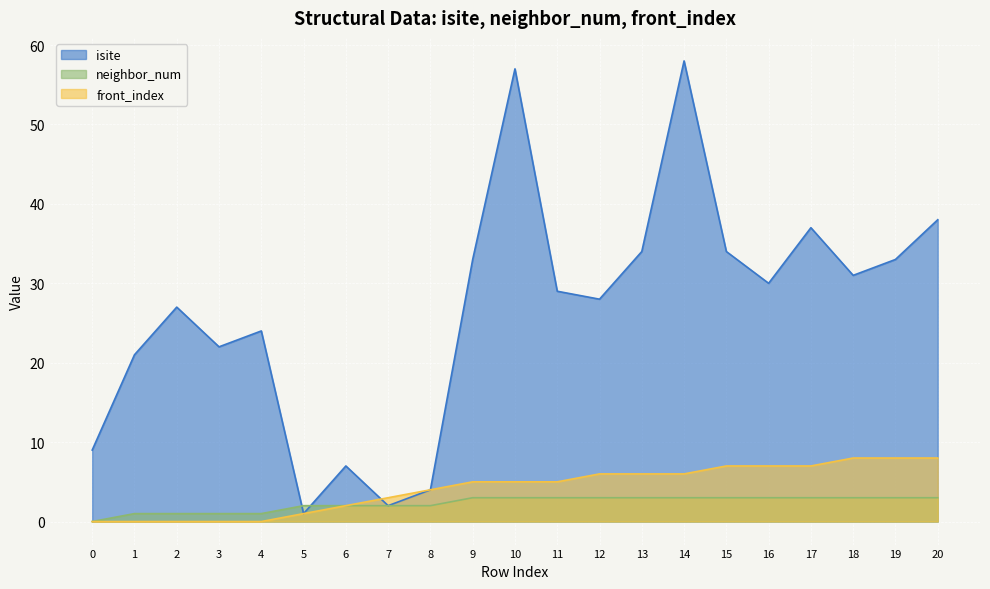

Where do front_index and isite first cross each other?

6 and 7